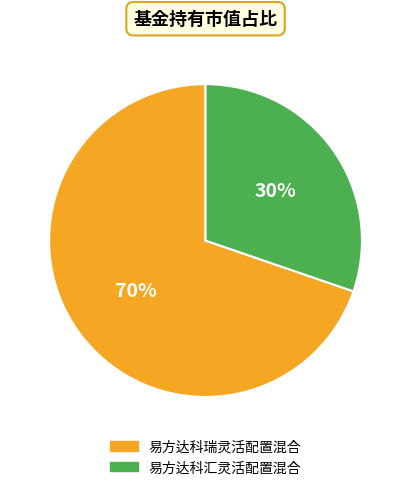

Combined, do 易方达科汇灵活配置混合 and 易方达科瑞灵活配置混合 account for over 50%?

Yes